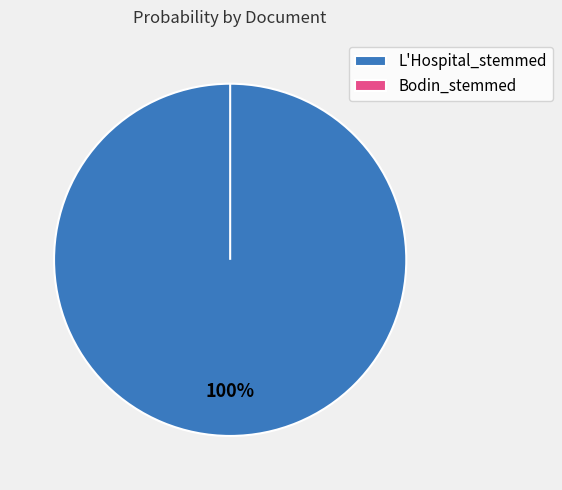

How many segments does this pie chart have?

2